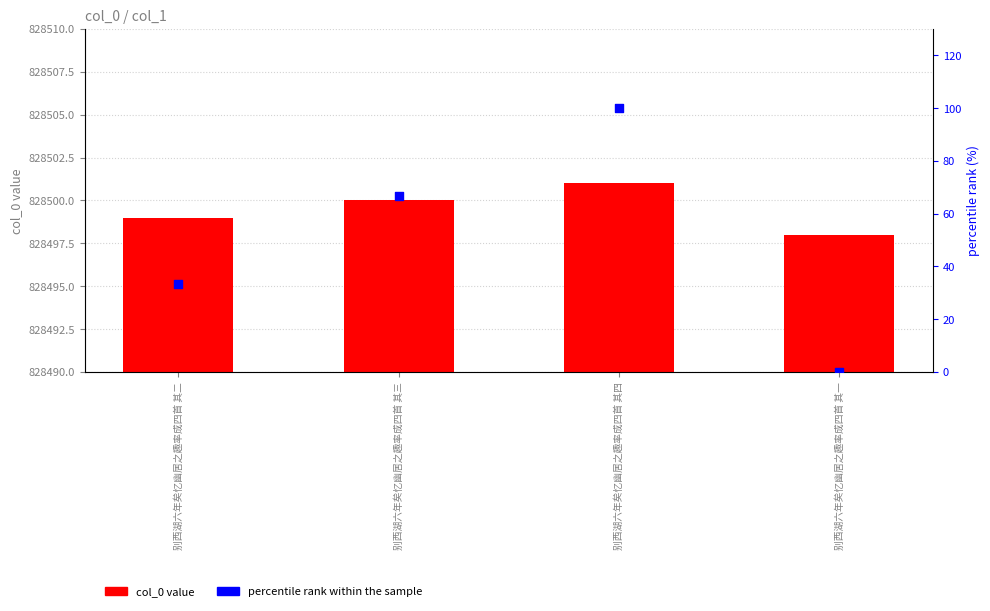

Is the value of percentile rank within the sample at 别西湖六年矣忆幽居之趣率成四首 其四 greater than the value of col_0 at 别西湖六年矣忆幽居之趣率成四首 其三?

No